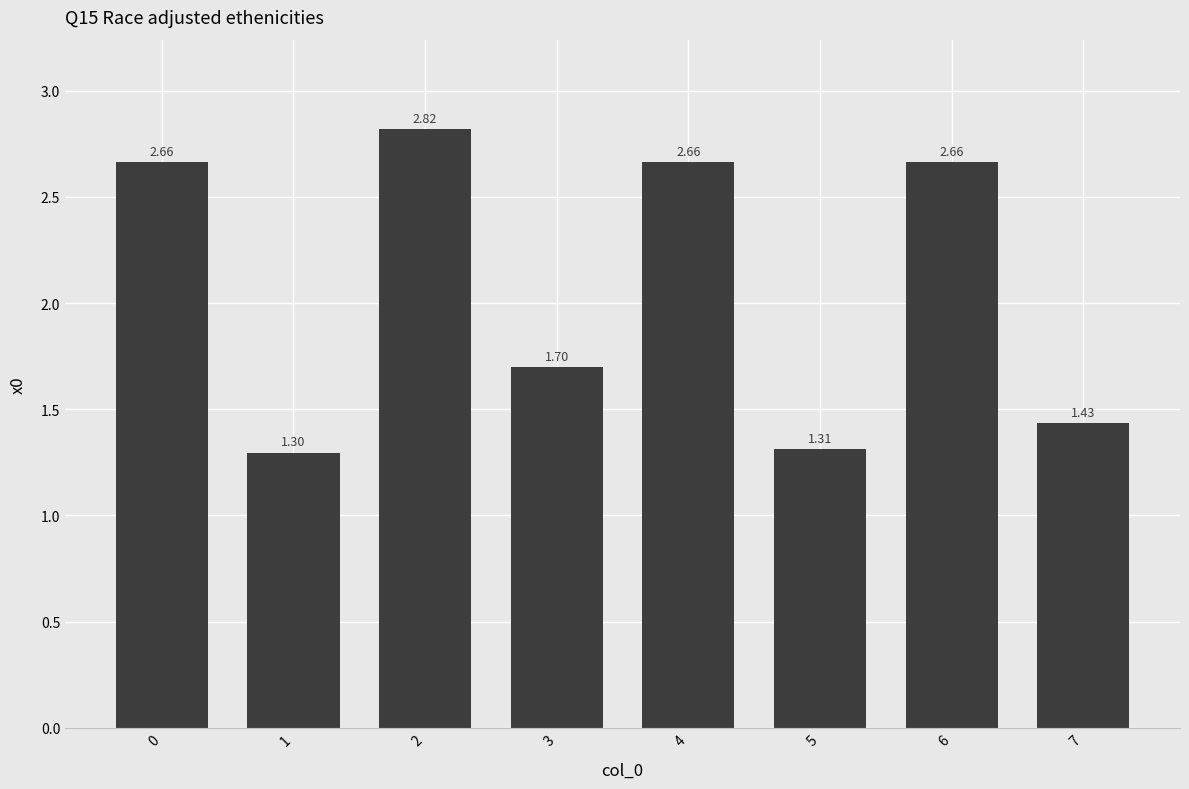

Which category has the lowest value across all series?

1